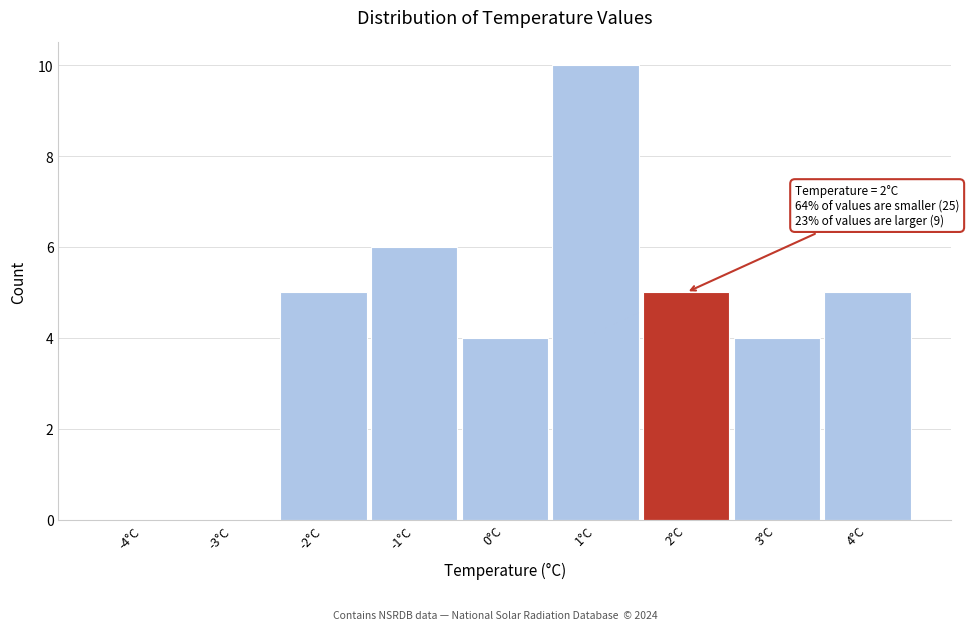

Reading right to left, transcribe all the data shown in this chart.

4°C=5	3°C=4	2°C=5	1°C=10	0°C=4	-1°C=6	-2°C=5	-3°C=0	-4°C=0